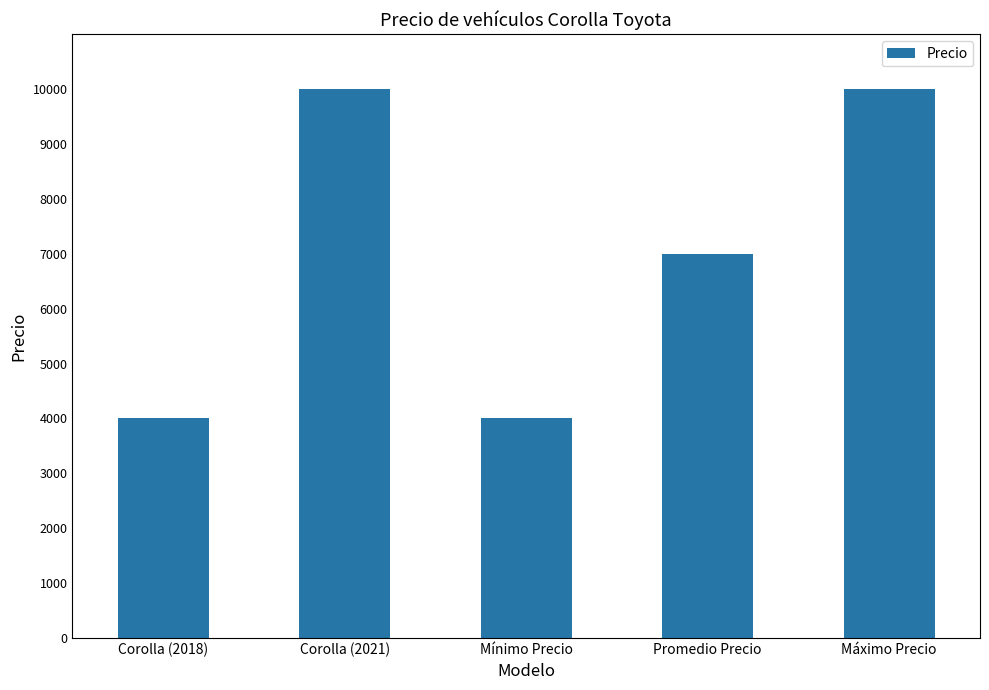

What is the minimum value shown in the chart?

4000